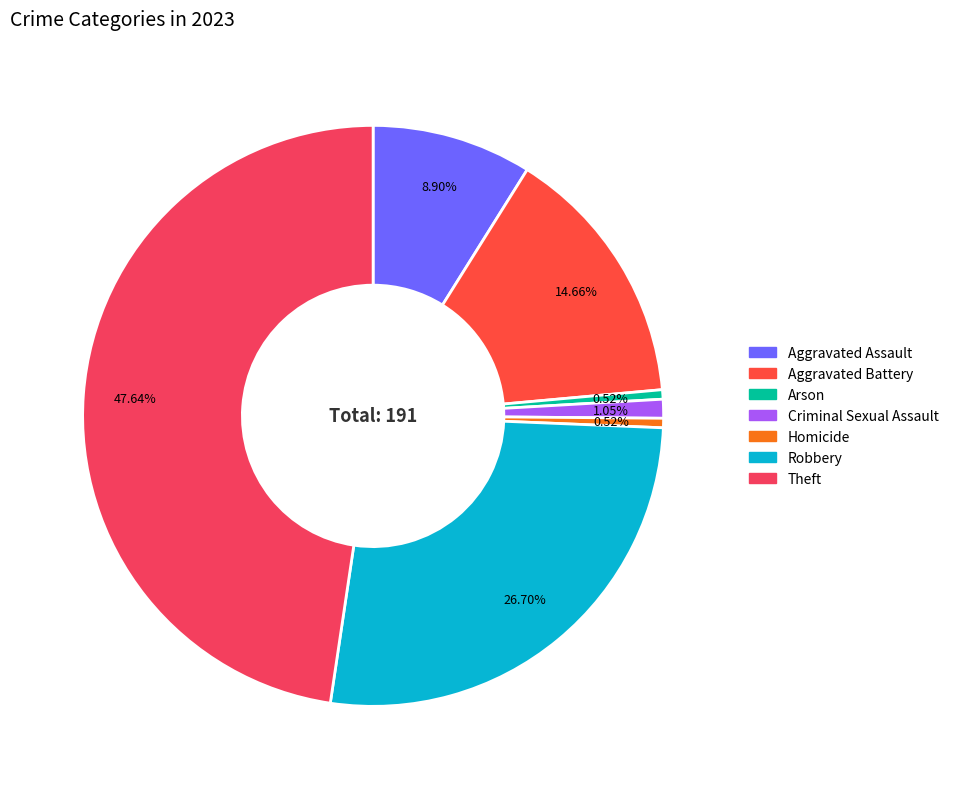

How many segments does this pie chart have?

7